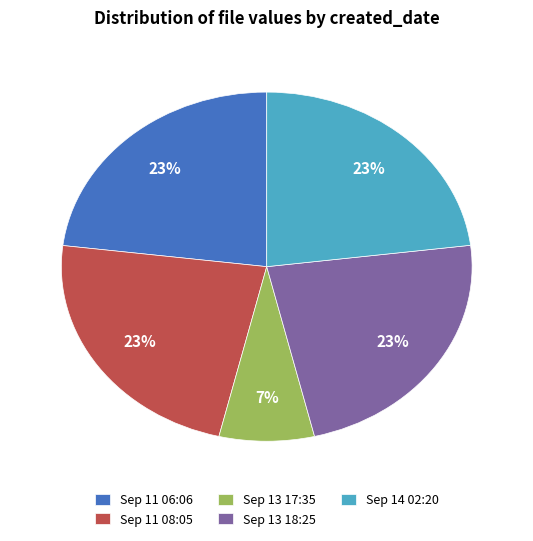

What is the ratio of the value at Sep 14 02:20 to the value at Sep 11 06:06?

1.0